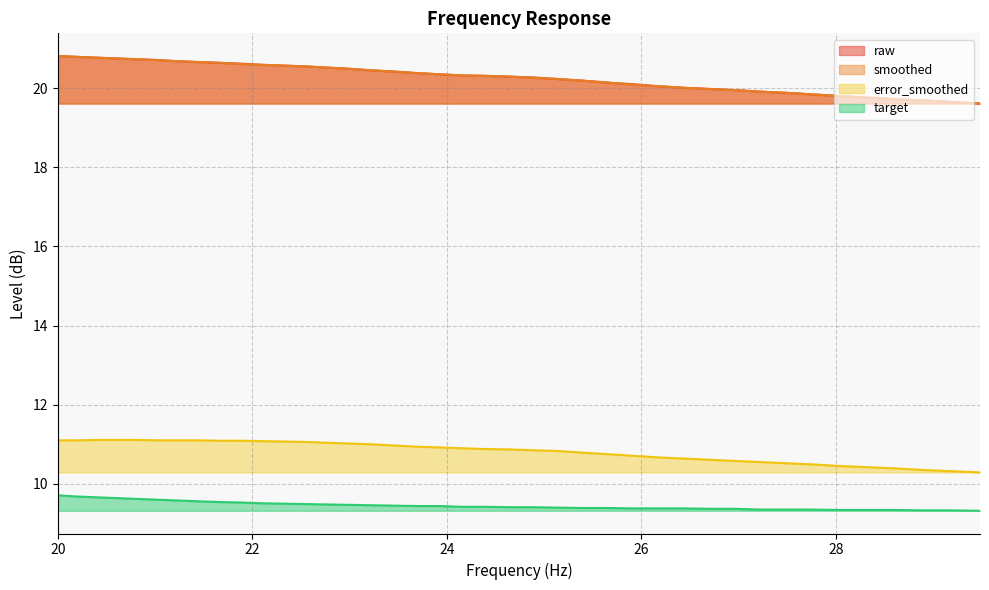

Rank the series by their maximum value, from highest to lowest.

raw, smoothed, error_smoothed, target